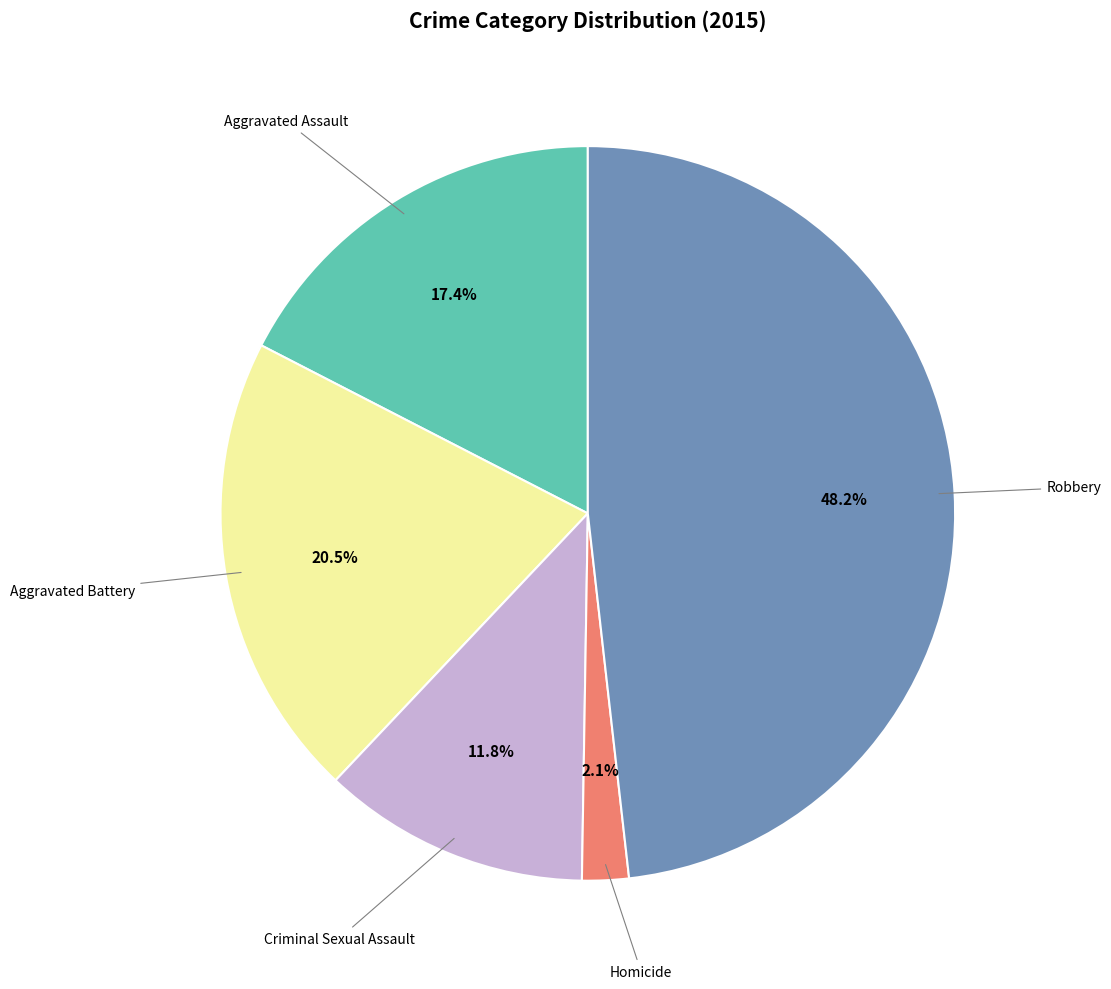

Is there any slice that represents more than half of the pie?

No